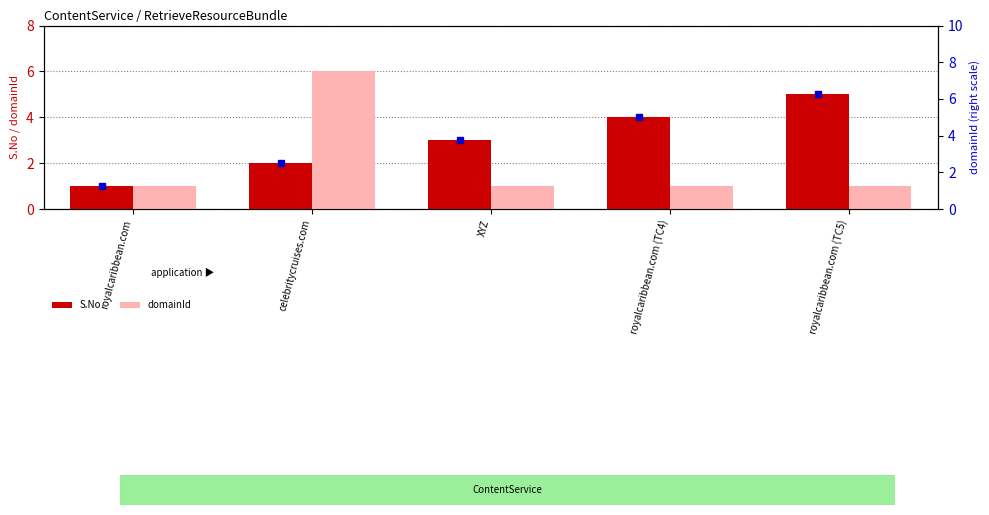

Count the S.No values in the range 2 to 4.

3